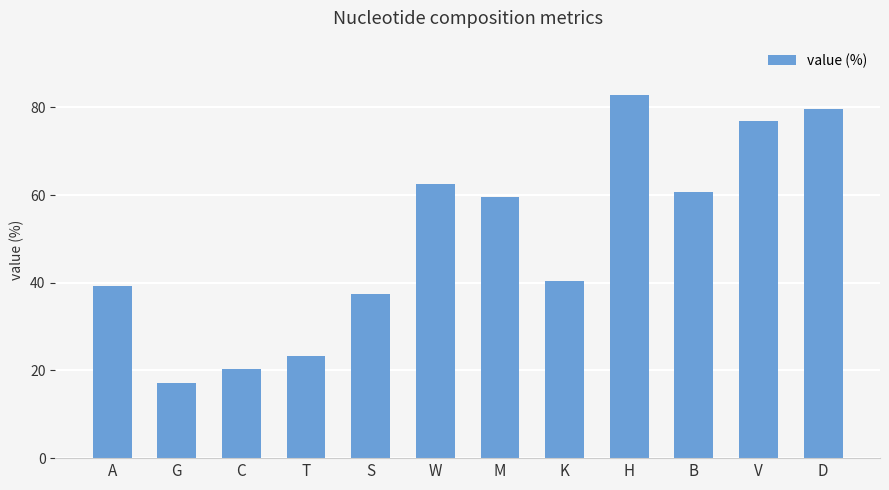

What is the sum of the values at V and M?

136.4